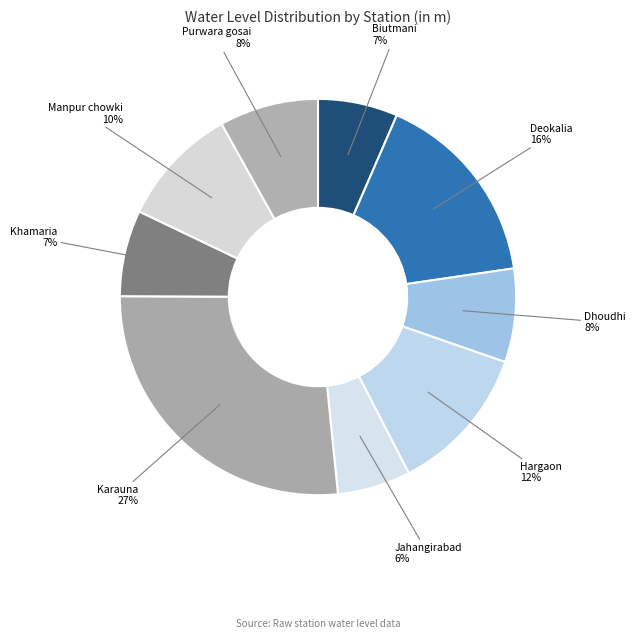

How many segments does this pie chart have?

9